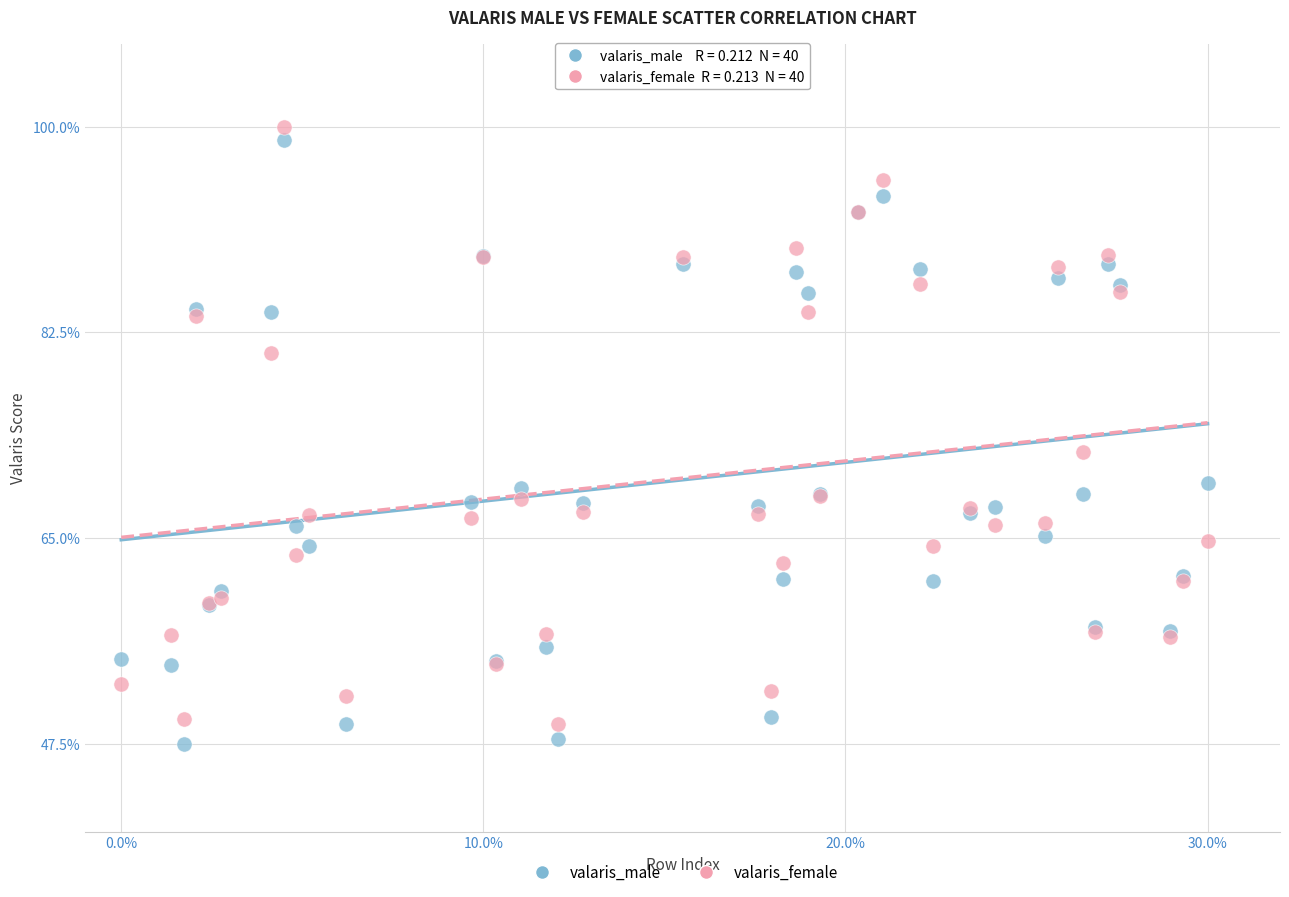

What are all the series names shown in the legend?

valaris_male, valaris_female